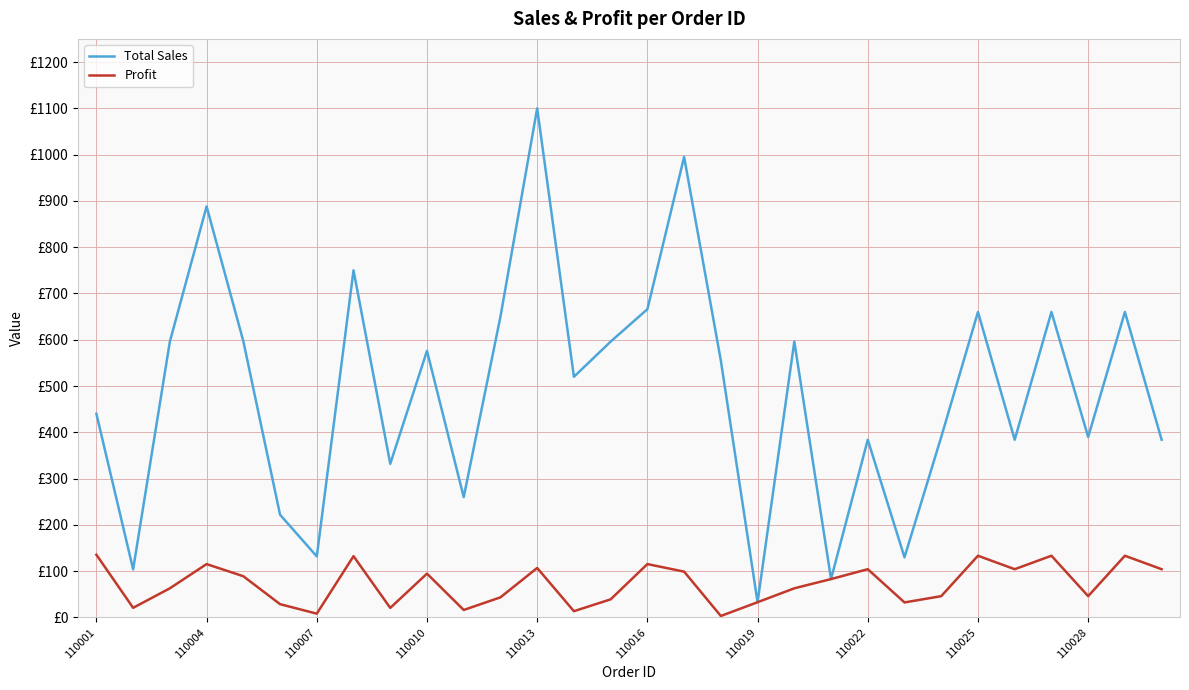

What is the lowest value of the Profit series?

3.2